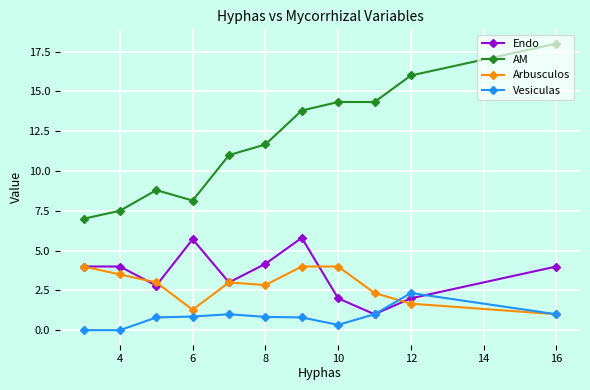

True or false: AM has more than 2 interior local peaks.

False